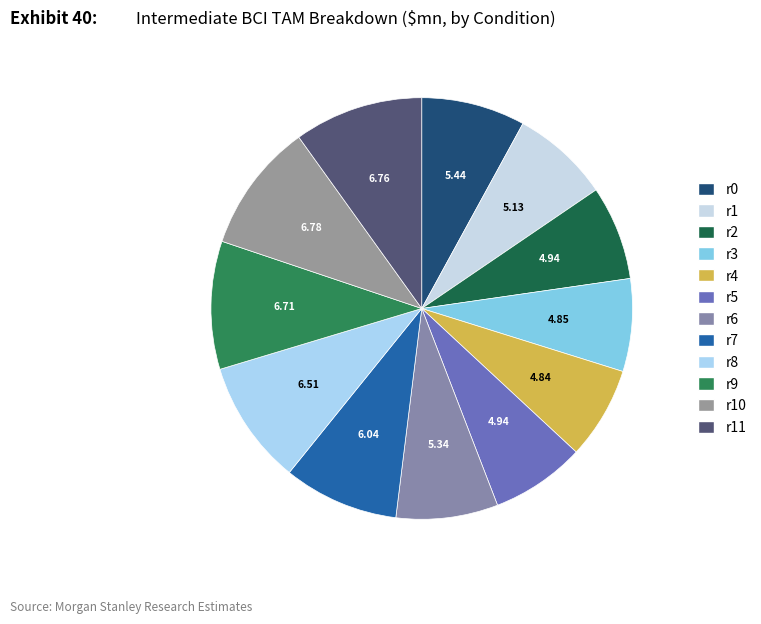

Count the number of slices in the pie.

12